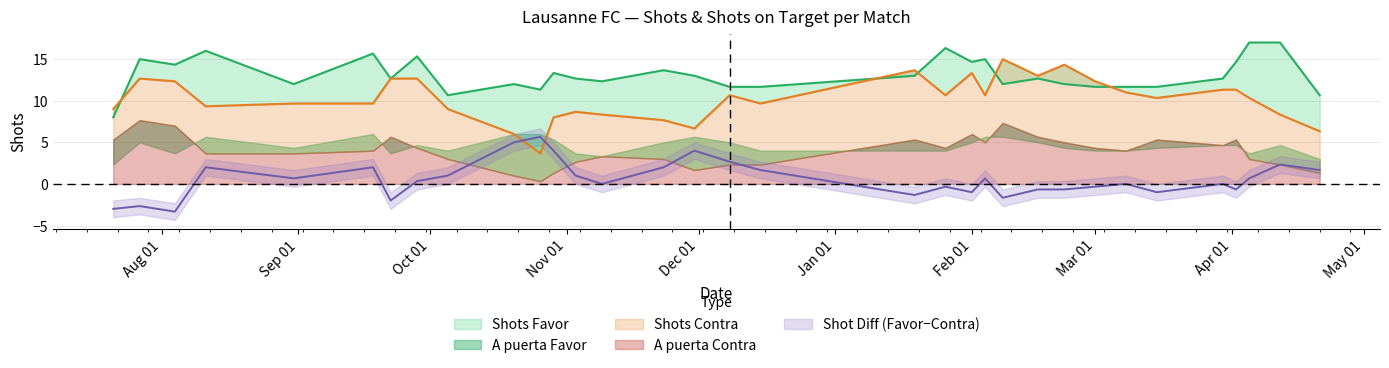

Which series has the largest total across all categories?

Shots Favor